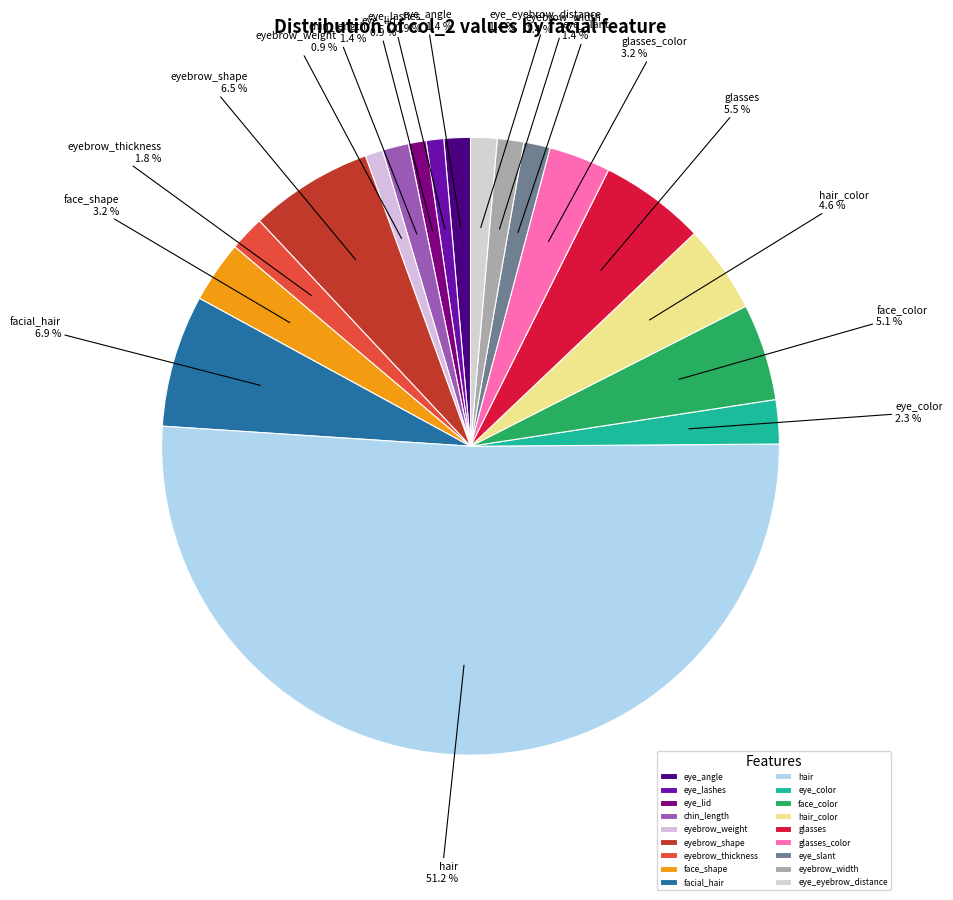

To the nearest percent, what percentage of the pie is face_shape?

3%